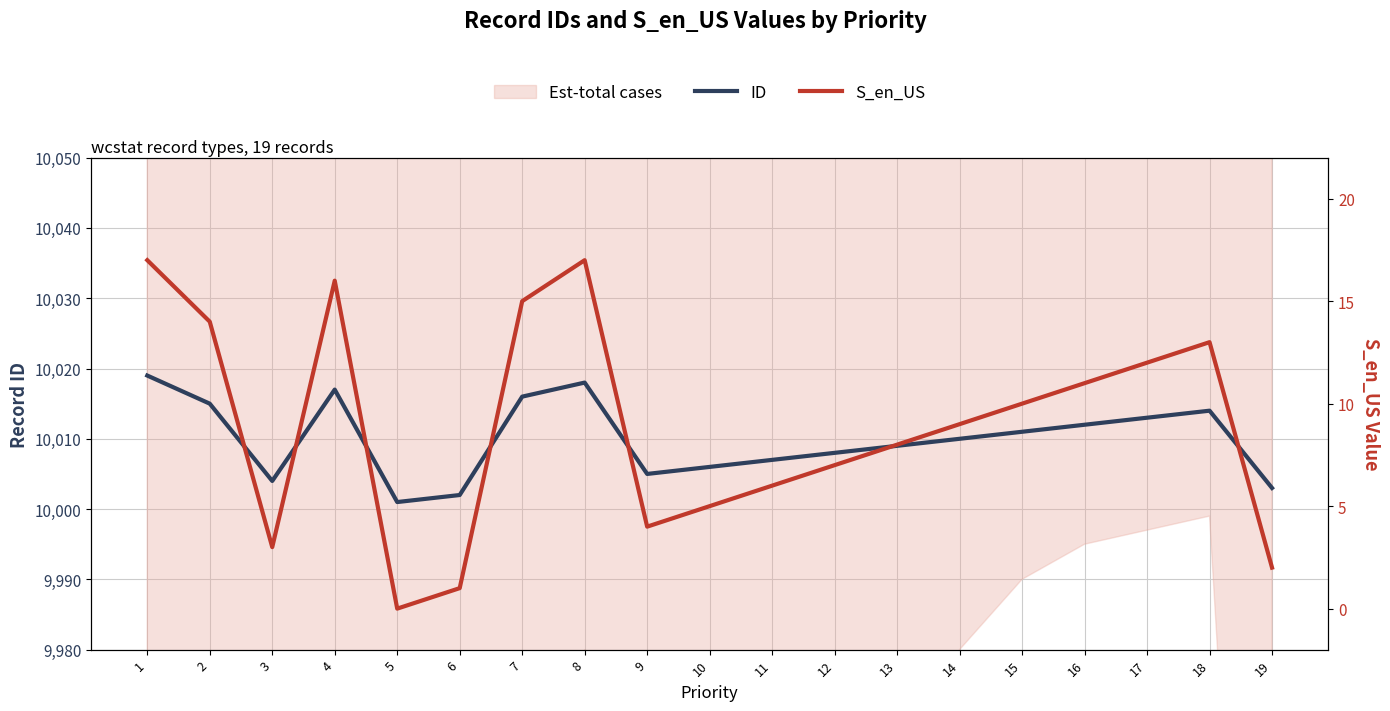

What is the average value of the ID series?

10010